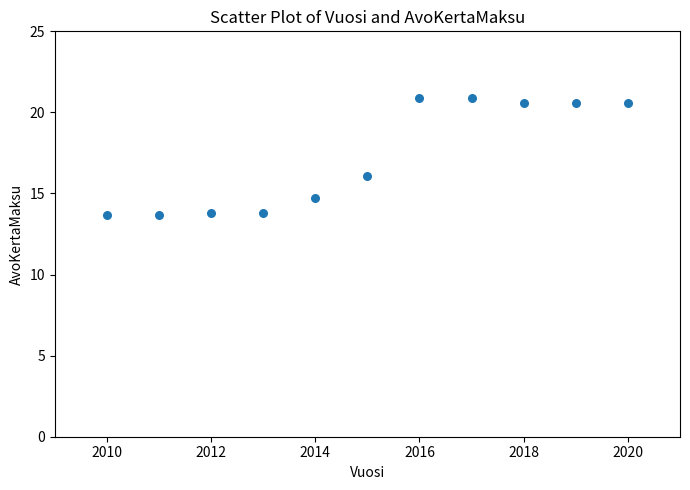

What is the average X value?

2015.0